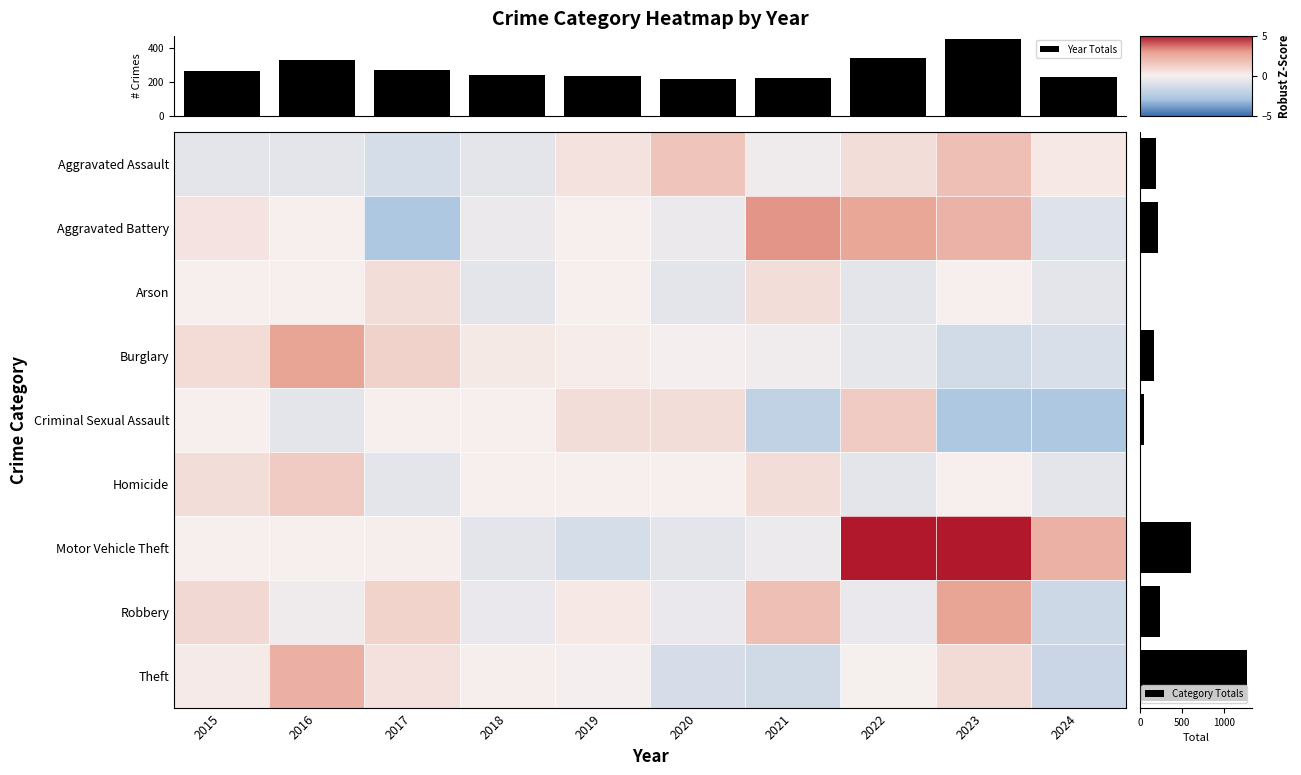

How many data points in Aggravated Assault are above 0?

5